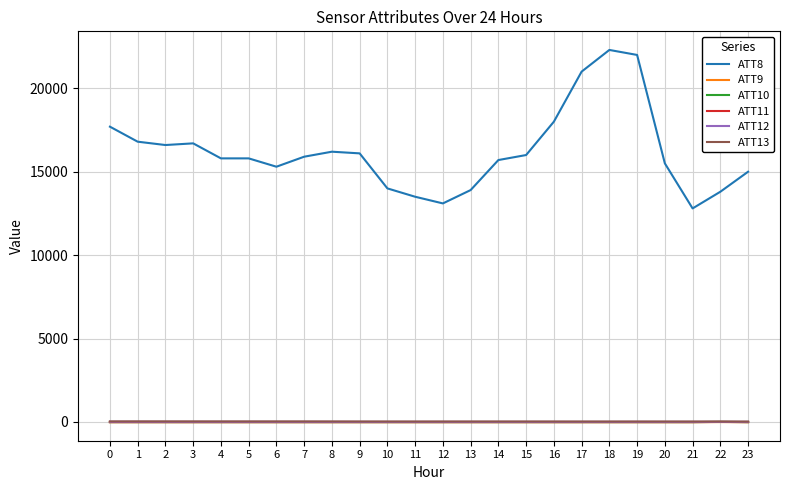

What is the sum of all ATT11 values?

-229.2